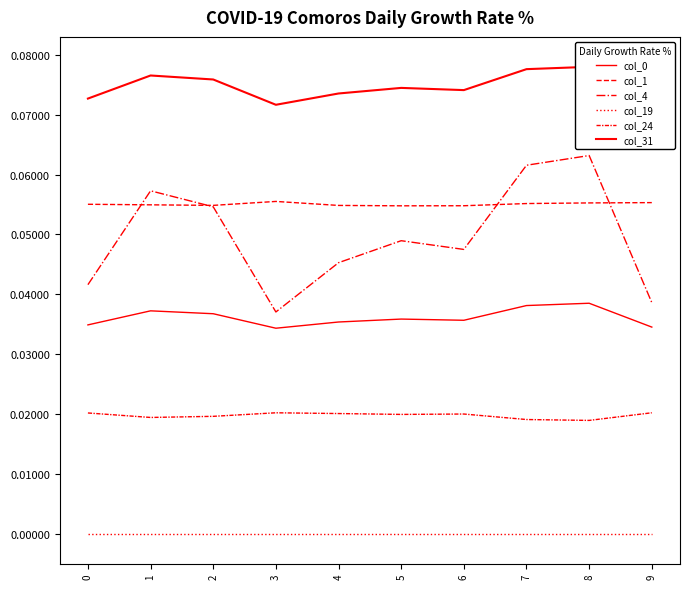

Which has a higher value, 1 or 7?

7